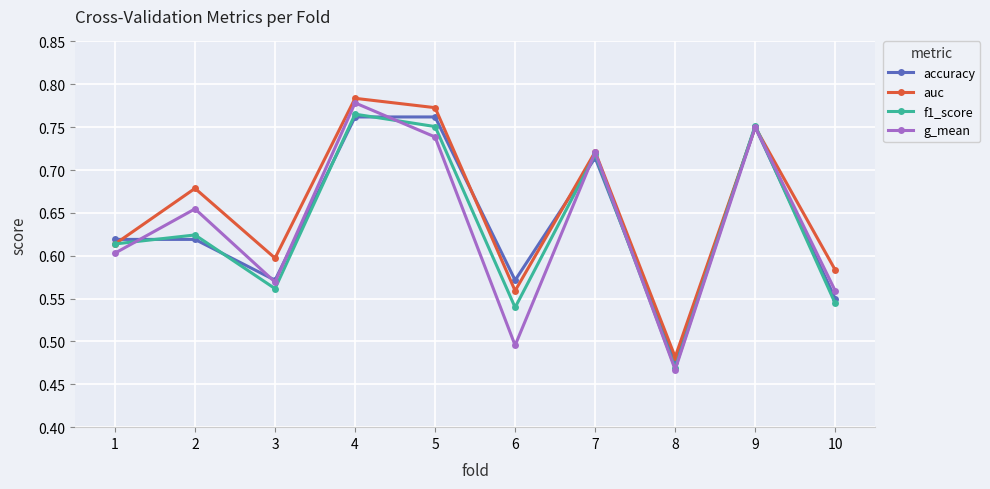

What is the sum of the f1_score values at 9 and 6?

1.3